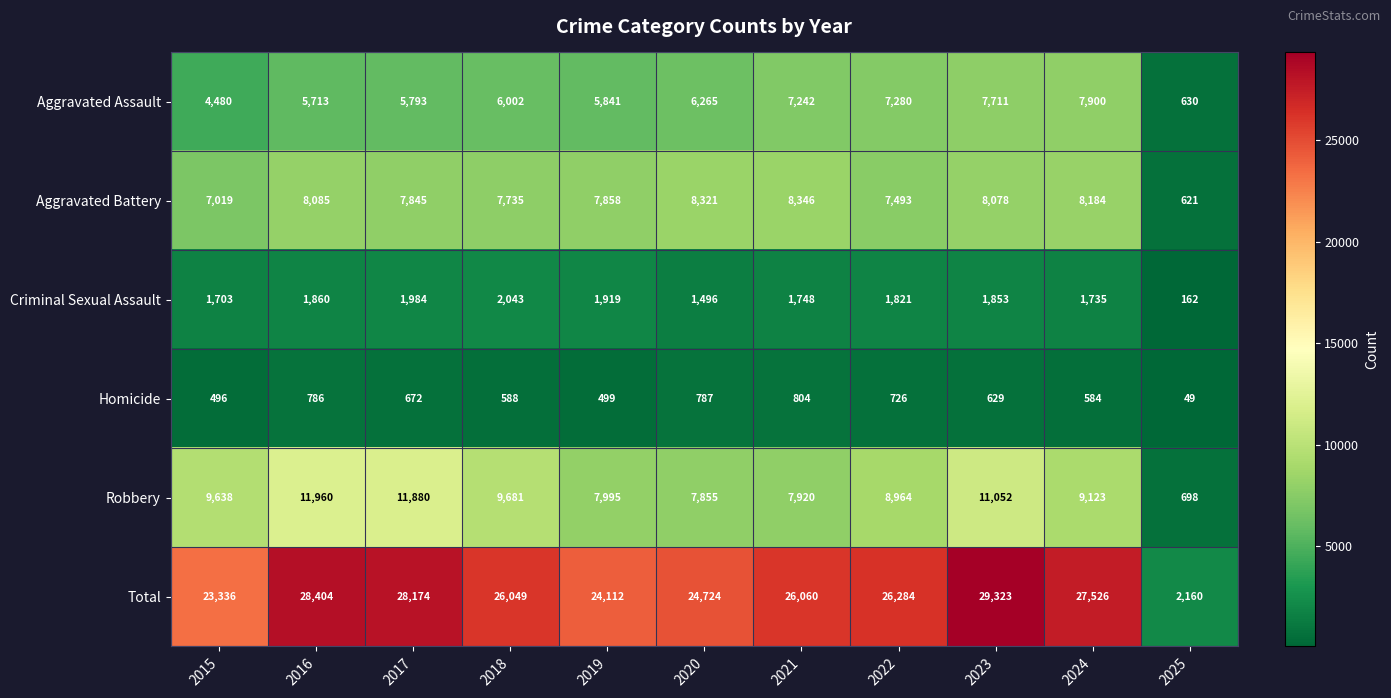

What is the maximum value shown in the chart?

29323